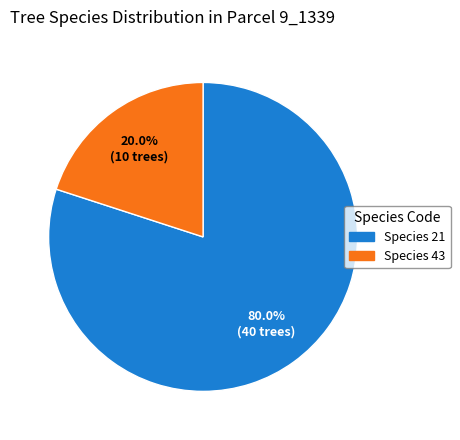

Is there a majority slice in this chart?

Yes